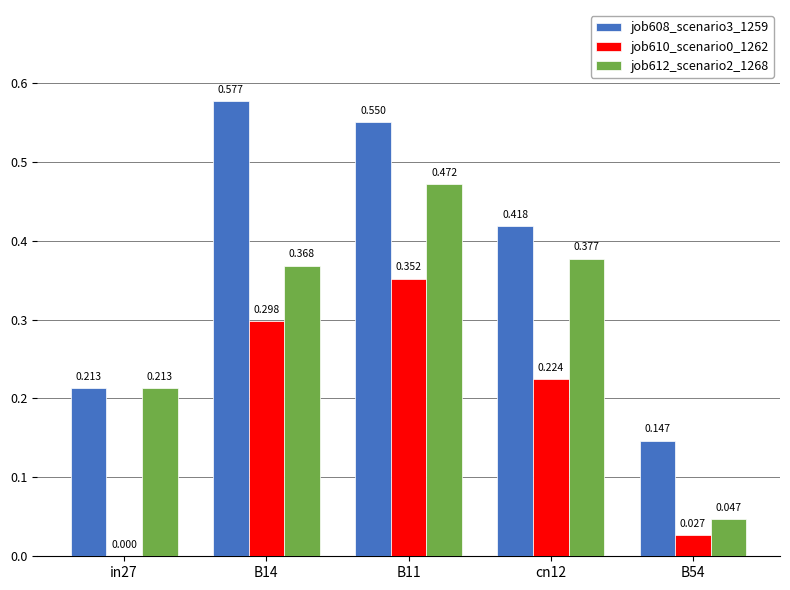

Is the value of job610_scenario0_1262 at cn12 greater than the value of job608_scenario3_1259 at B11?

No